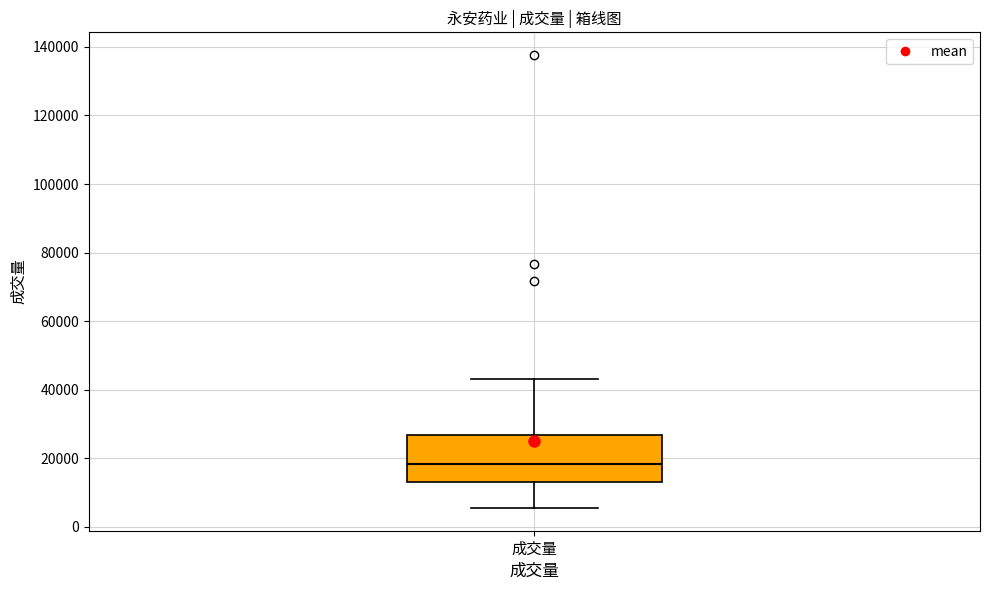

Where does the lower whisker of the box for 成交量 end on the y-axis? The values are not printed on the chart, so give them approximately, as read against the axis.

6000